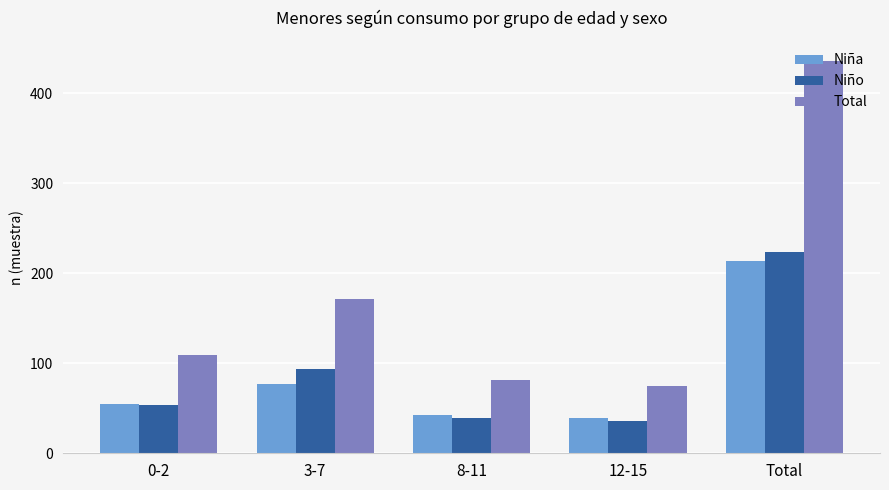

Rank the series by their maximum value, from highest to lowest.

Total, Niño, Niña